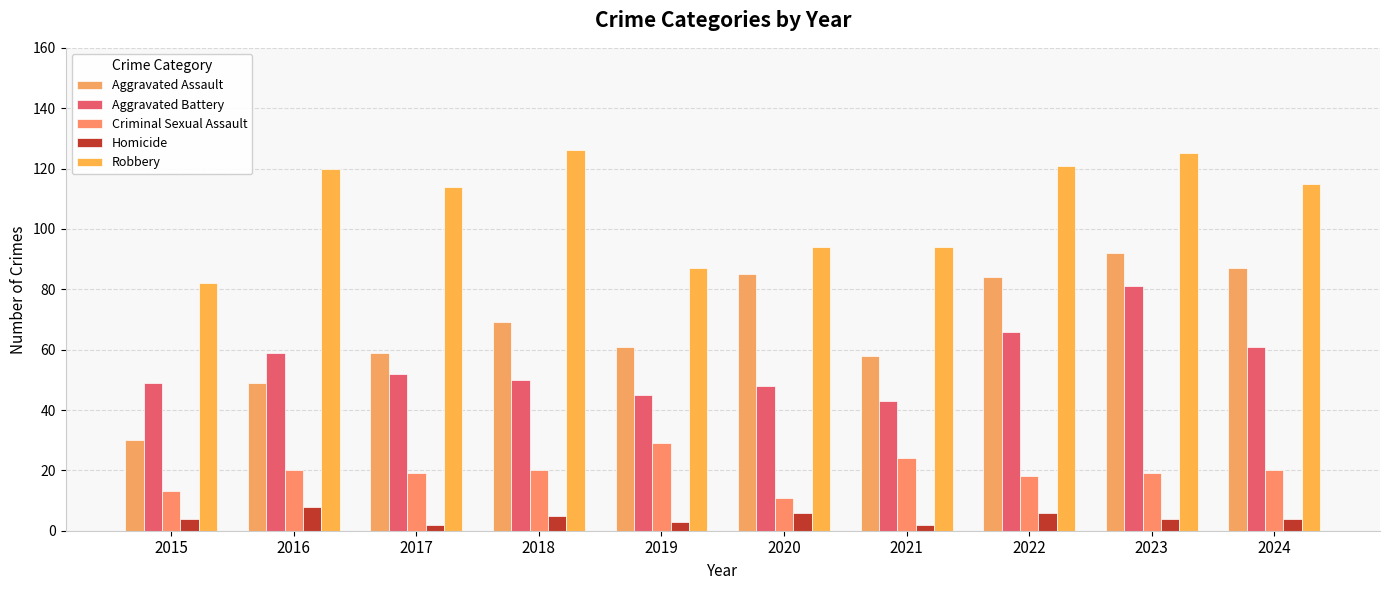

Between 2017 and 2024, which is larger?

2024